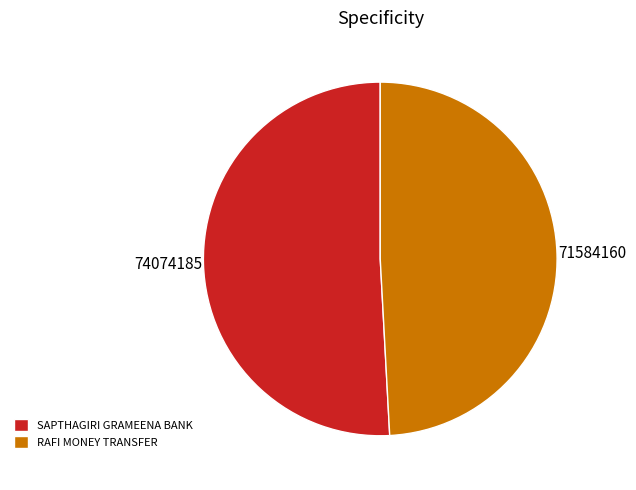

Which has a higher value, RAFI MONEY TRANSFER or SAPTHAGIRI GRAMEENA BANK?

SAPTHAGIRI GRAMEENA BANK